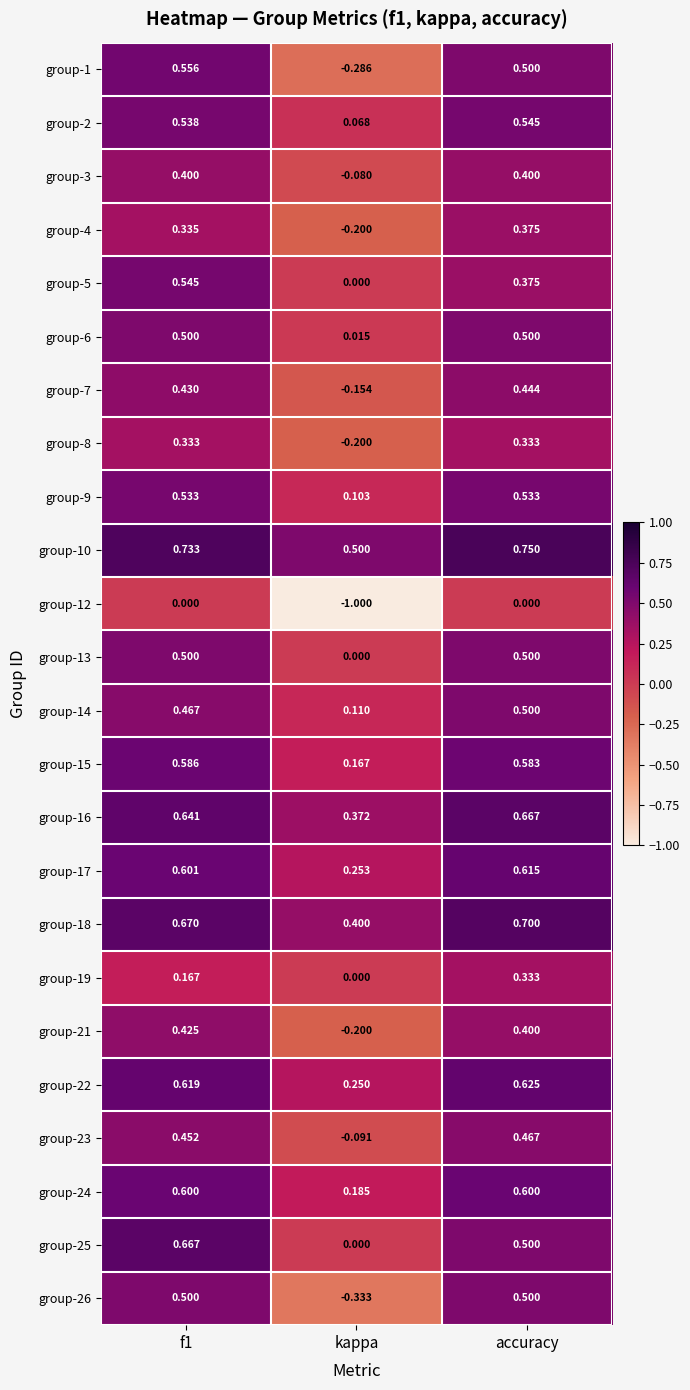

At which label is group-3 closest to 0?

kappa